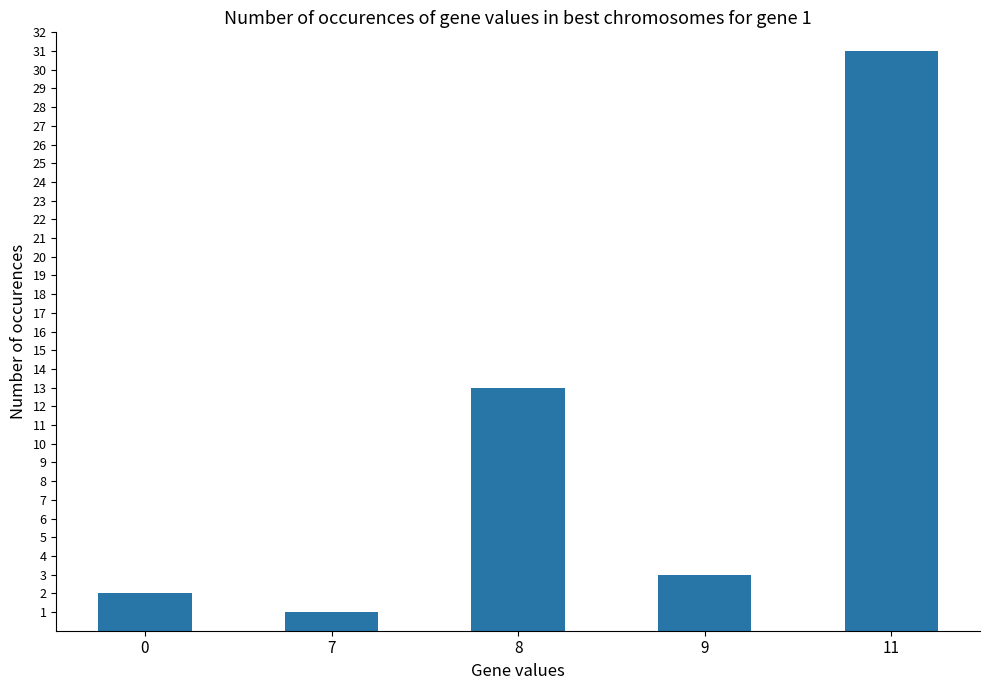

What is the value of the 1st bar from the left?

2